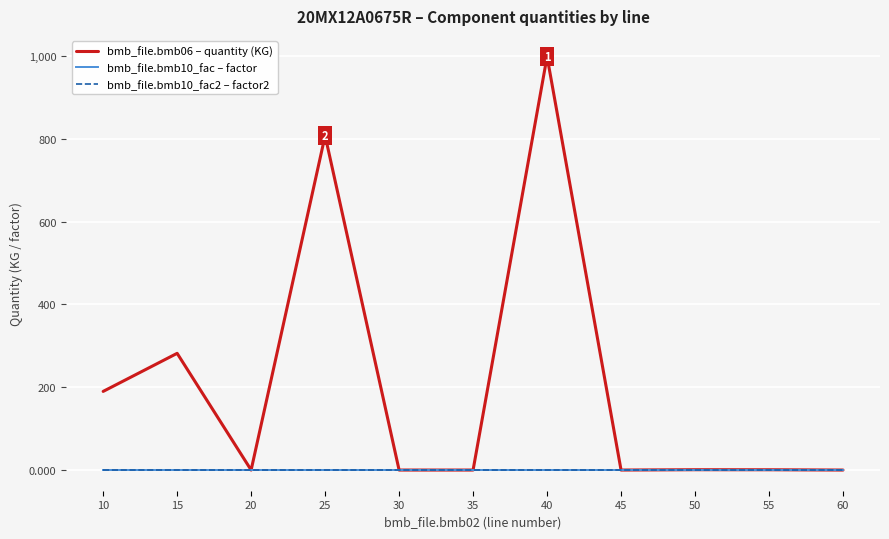

Does the chart display data point markers on the line(s)?

No